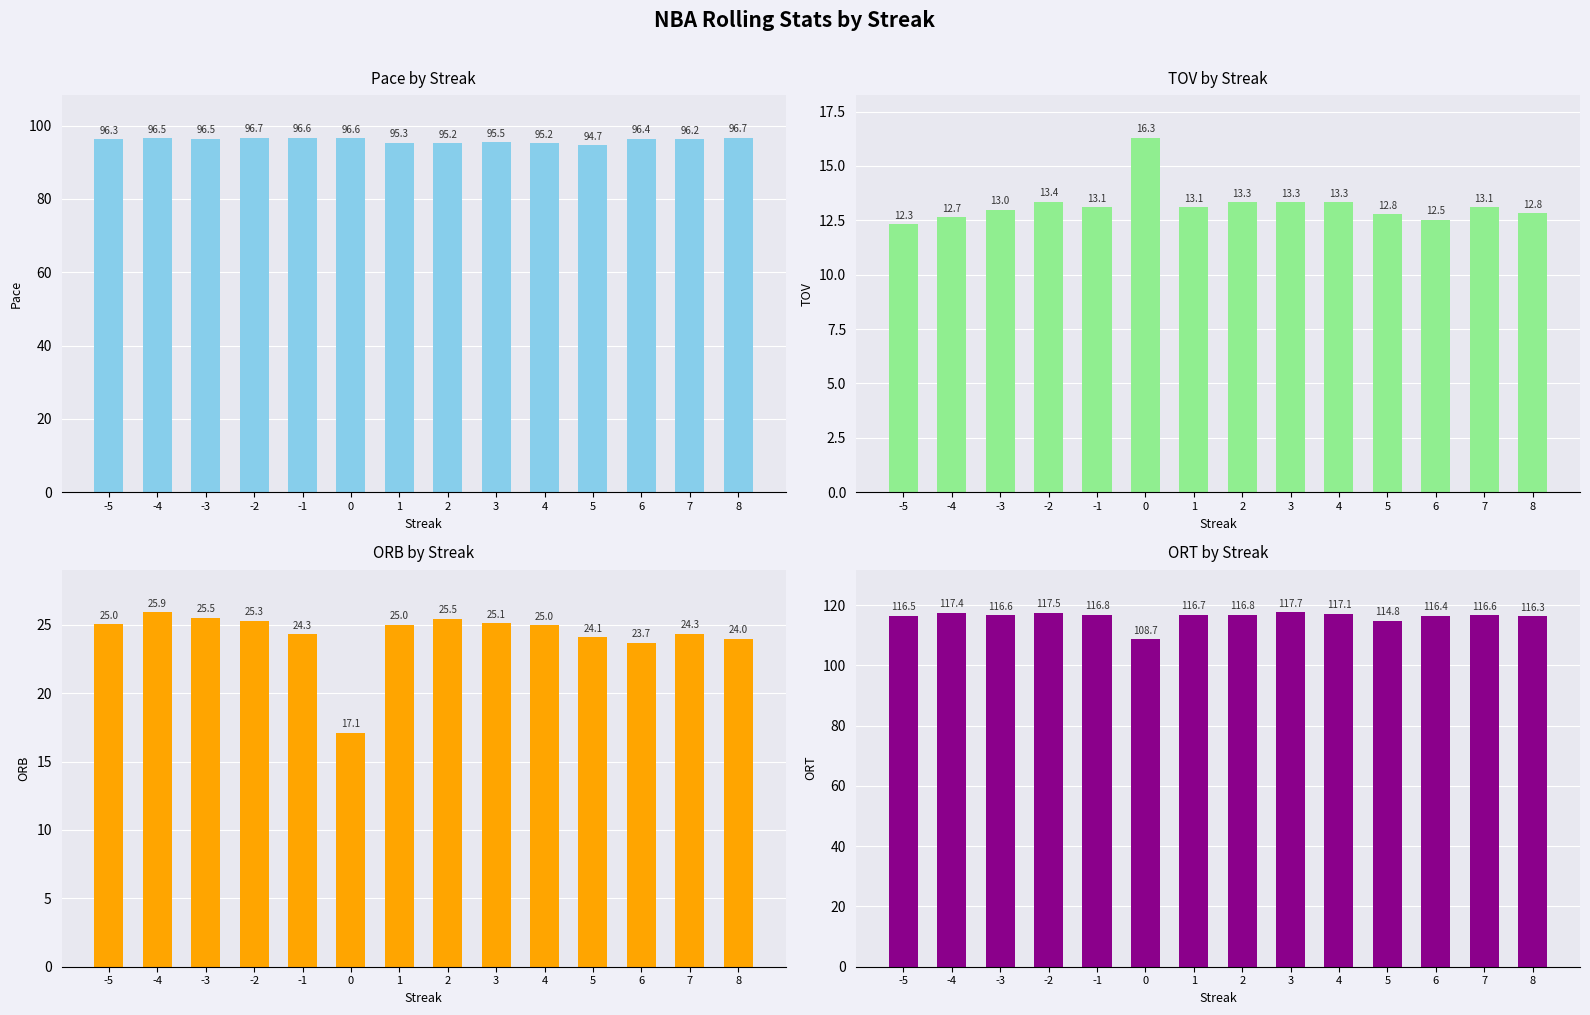

What is the value of the Pace bar at the 3rd from the left?

96.5